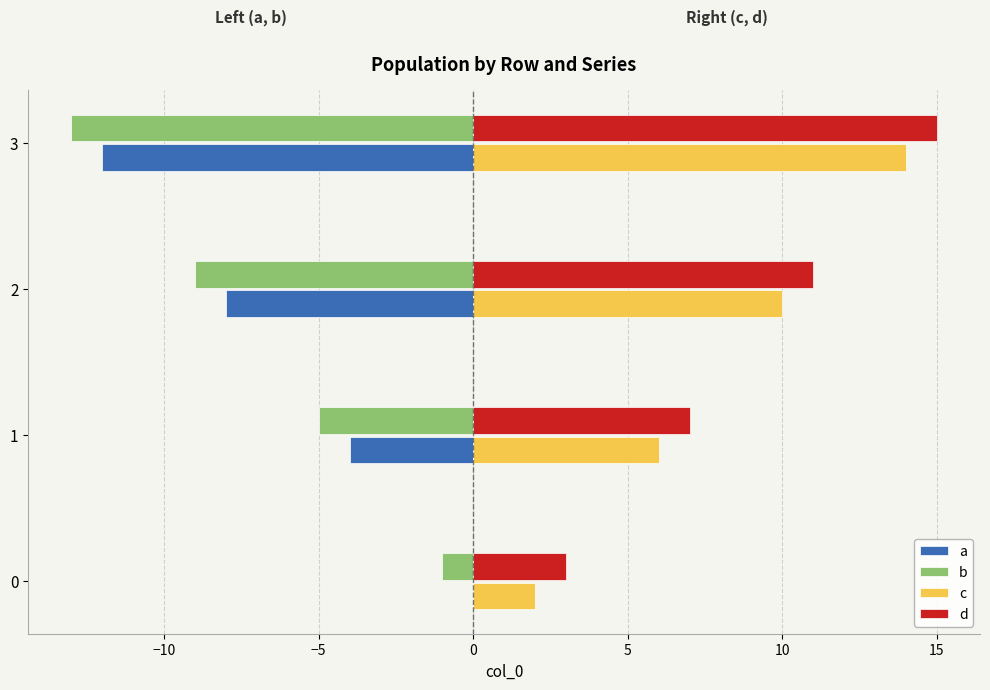

Which label corresponds to the largest value in the chart?

3